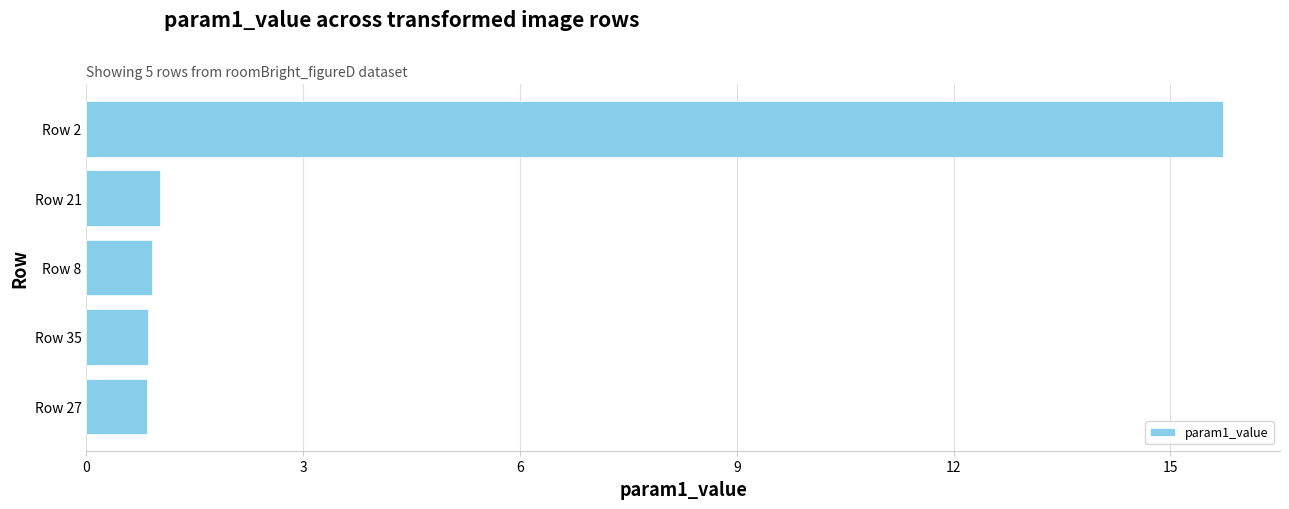

Which has a higher value, Row 2 or Row 27?

Row 2